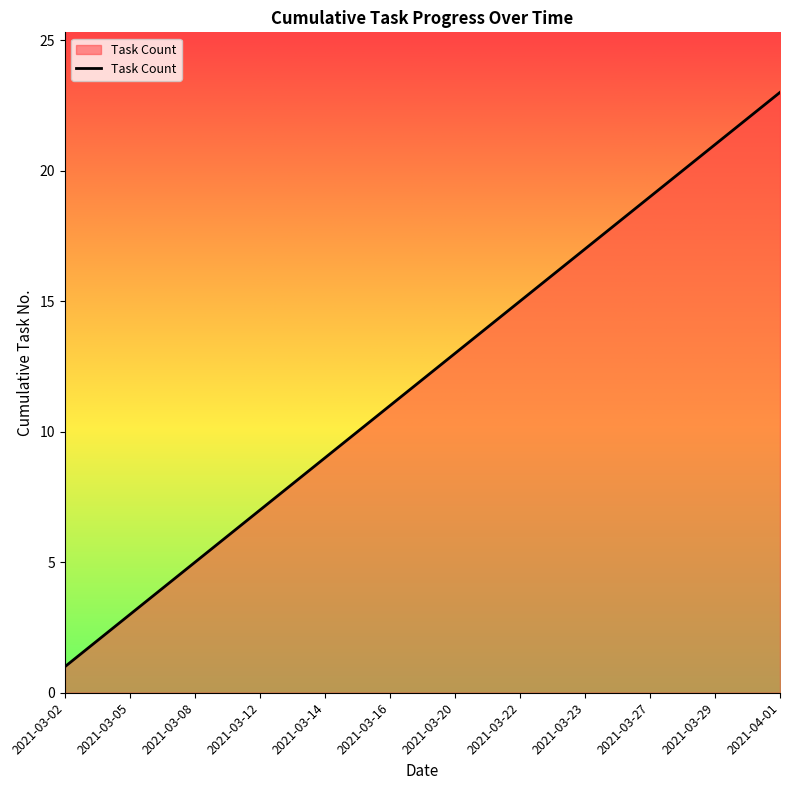

Reading right to left, transcribe all the data shown in this chart.

23	22	21	20	19	18	17	16	15	14	13	12	11	10	9	8	7	6	5	4	3	2	1